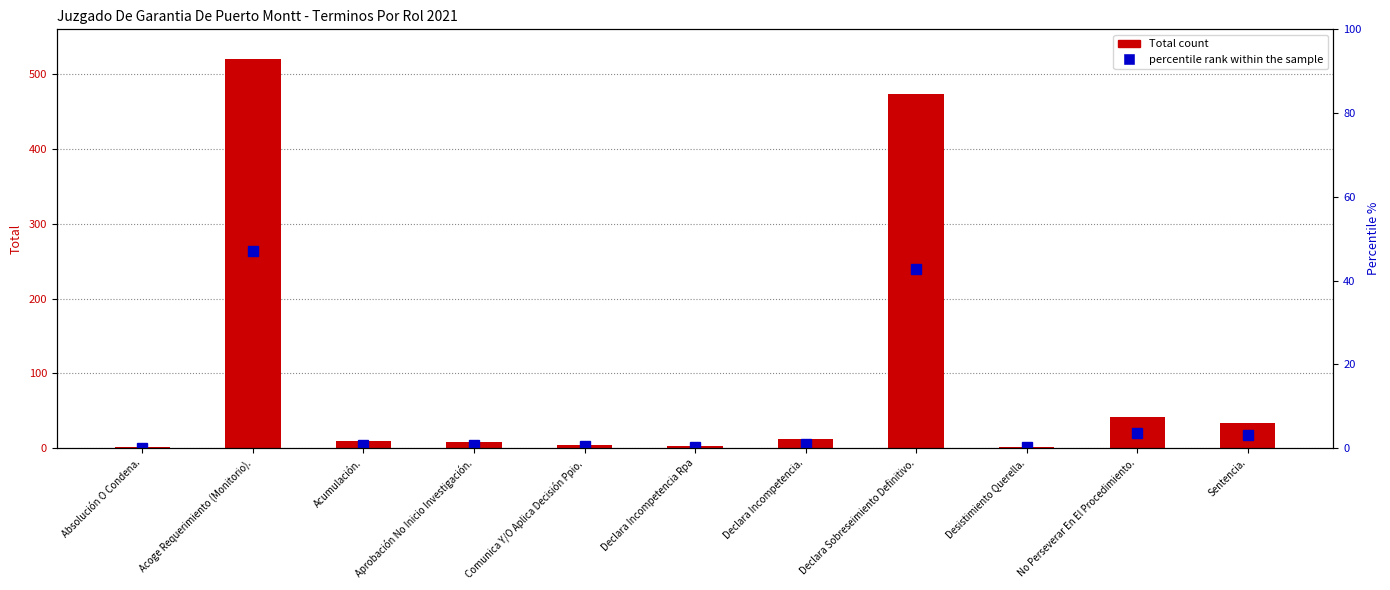

Reading left to right, transcribe all the data shown in this chart.

Total count: 1.0	520.0	9.0	8.0	4.0	3.0	12.0	473.0	2.0	41.0	34.0
percentile rank within the sample: 0.1	47.0	0.8	0.7	0.4	0.3	1.1	42.7	0.2	3.7	3.1